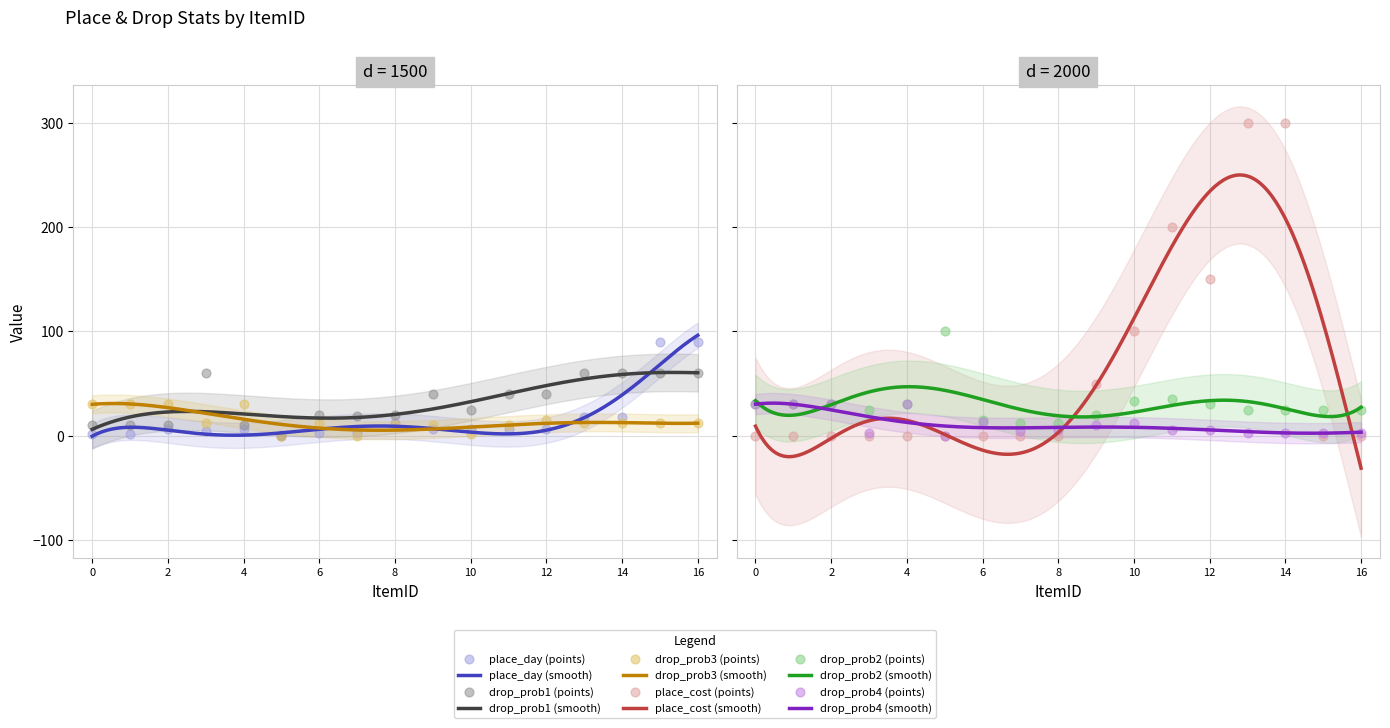

At which category is the sum across all series the highest?

13